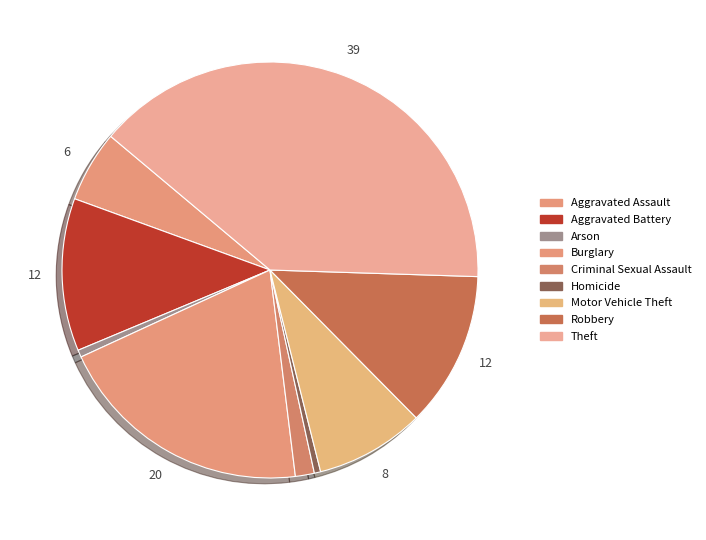

Between Motor Vehicle Theft and Aggravated Battery, which is larger?

Aggravated Battery